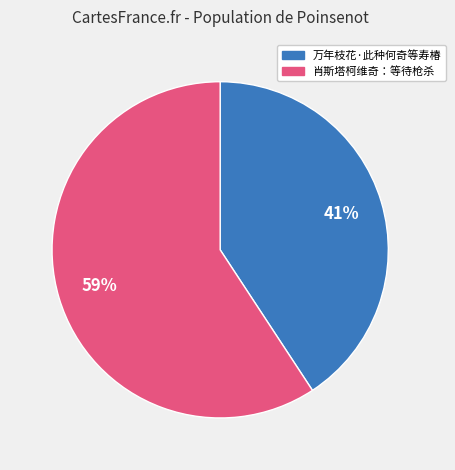

To the nearest percent, what is the difference between the largest and smallest slice percentages?

18%